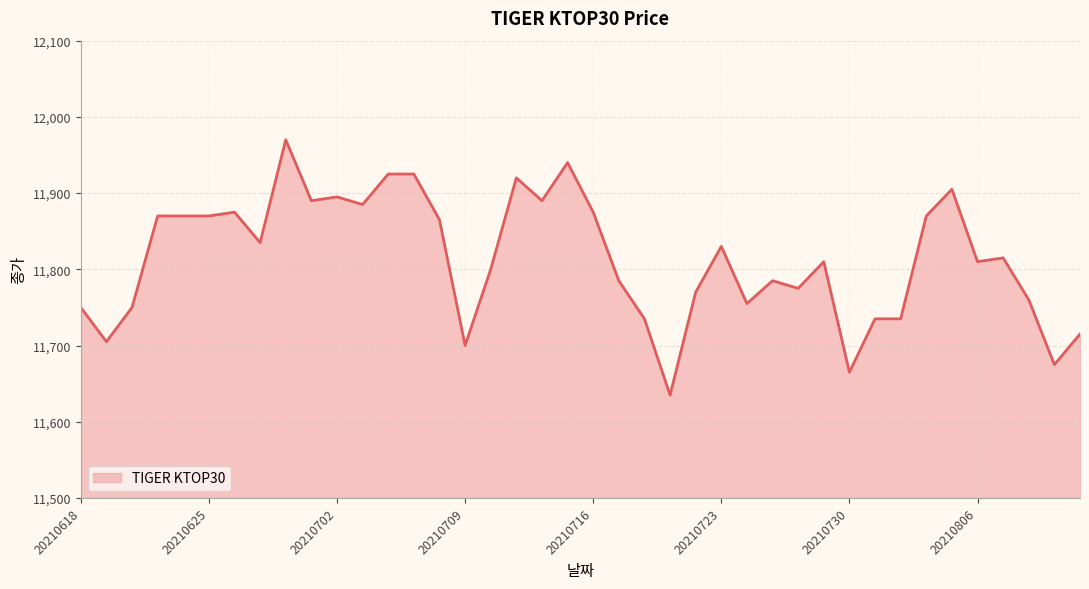

What is the smallest value displayed?

11635